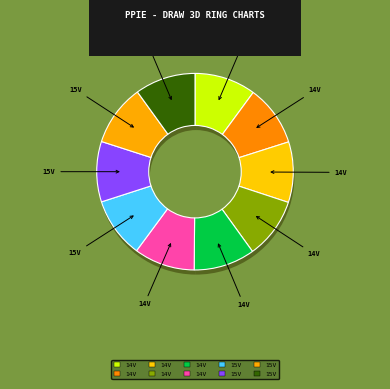

Count the number of slices in the pie.

10